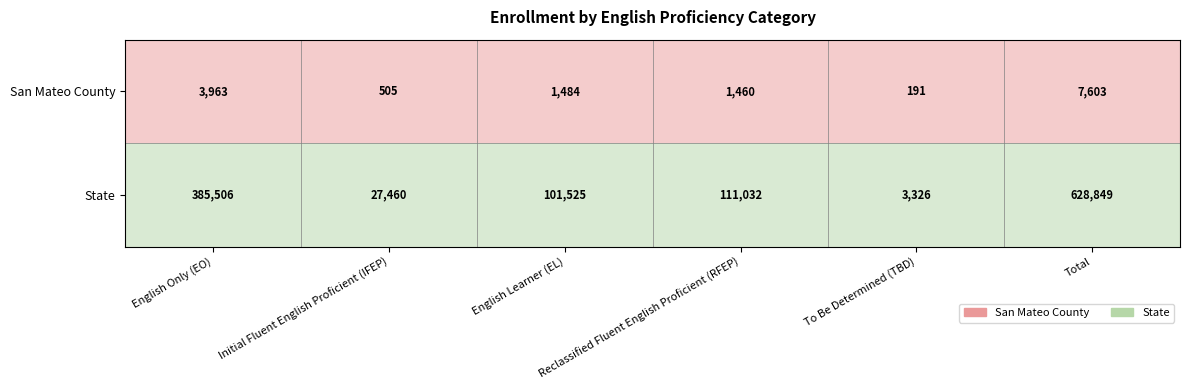

What is the greatest value displayed?

628849